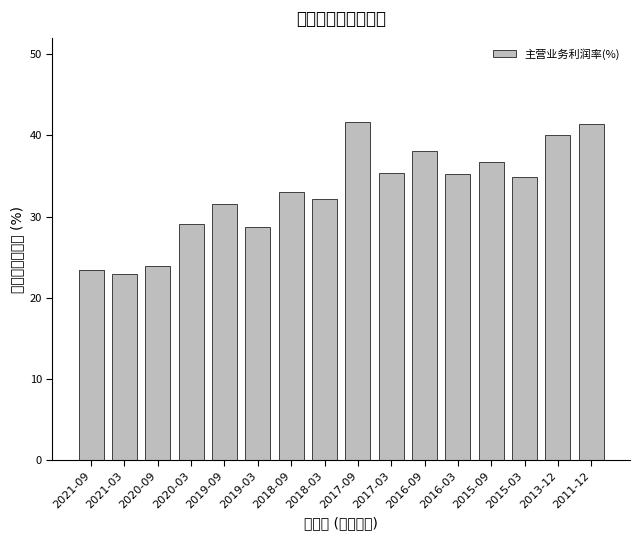

What is the minimum value shown in the chart?

22.9